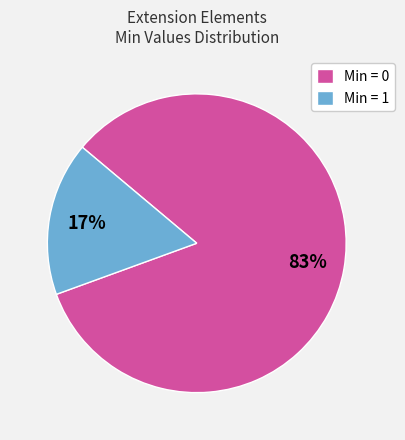

To the nearest percent, what is the average slice percentage?

50%